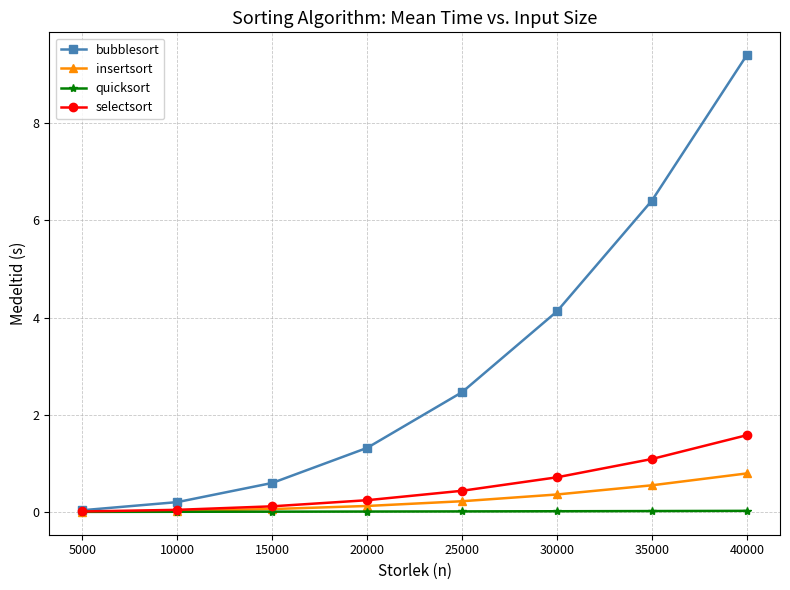

How many distinct data groups are displayed?

4